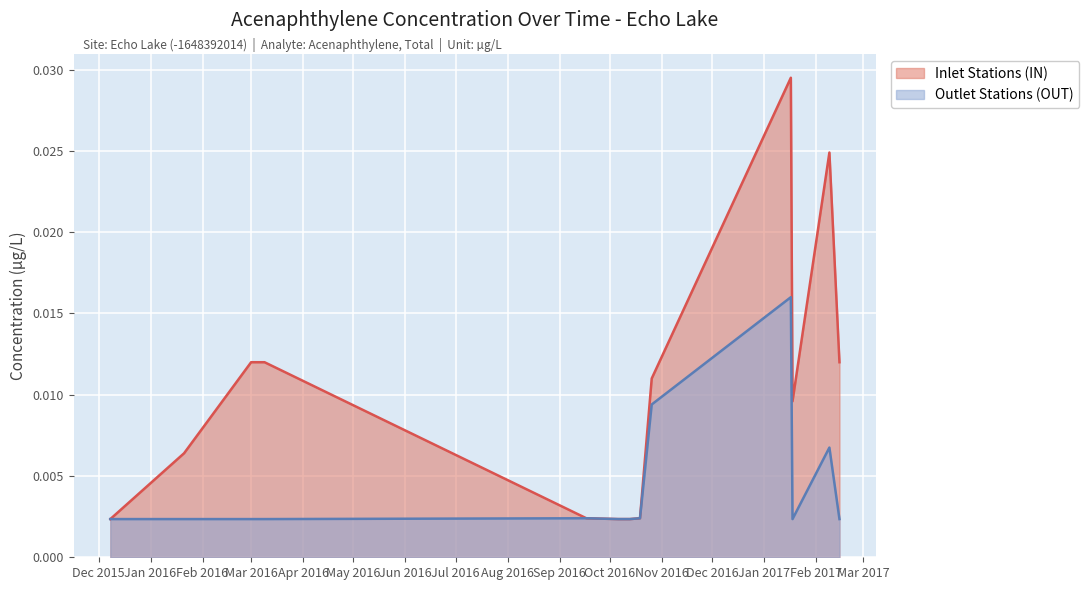

List the series in order of their overall mean, lowest first.

Outlet Stations (OUT), Inlet Stations (IN)